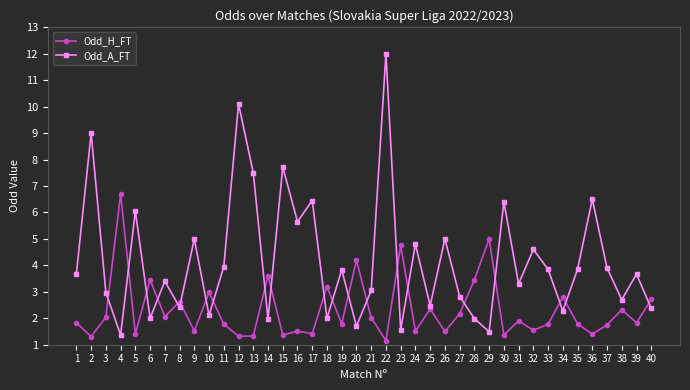

What is the value of the Odd_A_FT point at the 18th from the left?

2.0